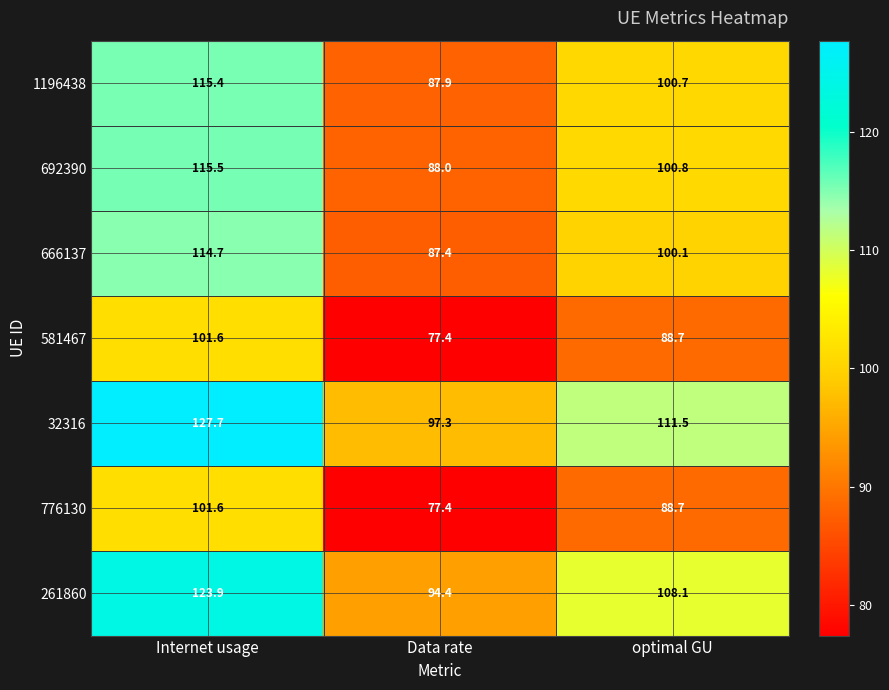

What is the average value of the 692390 series?

101.4